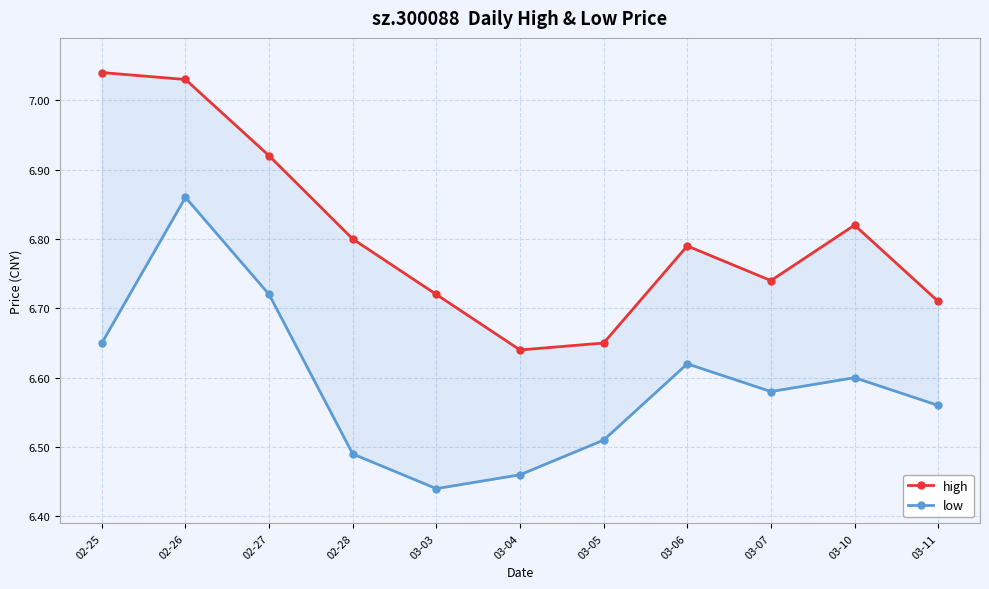

What is the label of the 2nd point from the left?

02-26